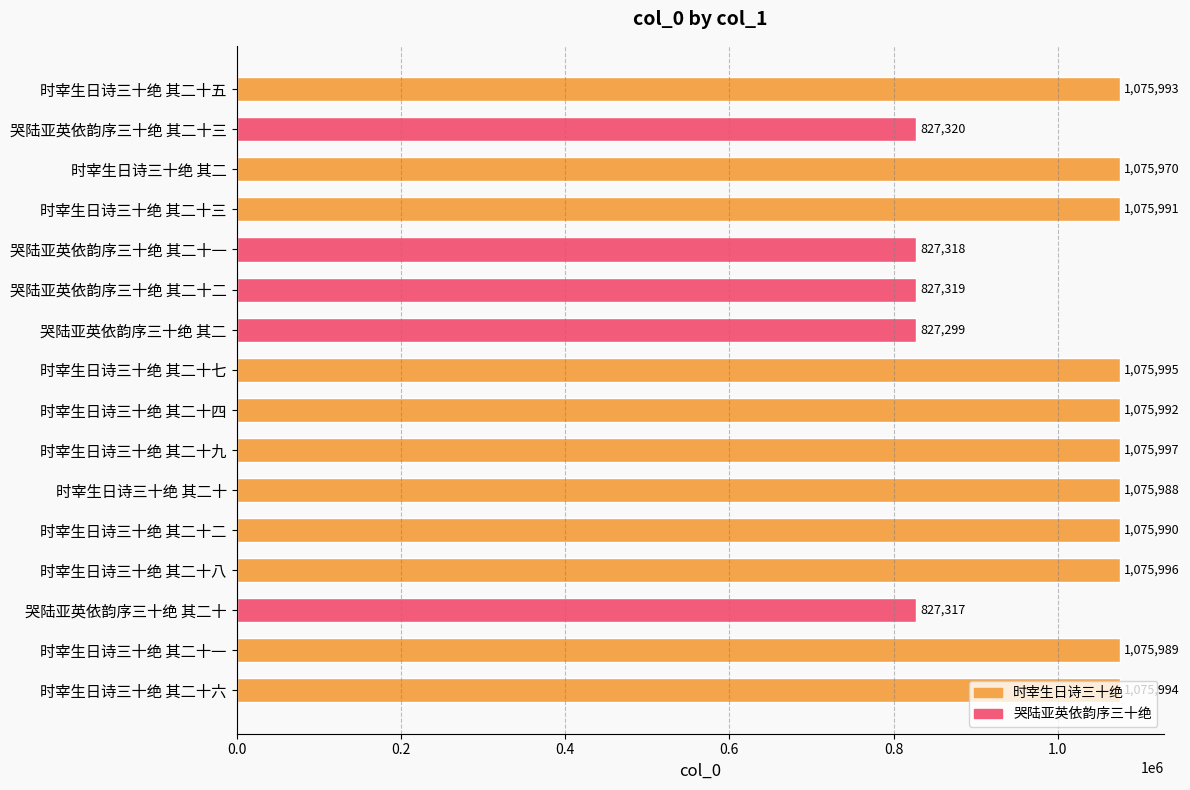

What is the value of the 10th bar from the top?

1075997